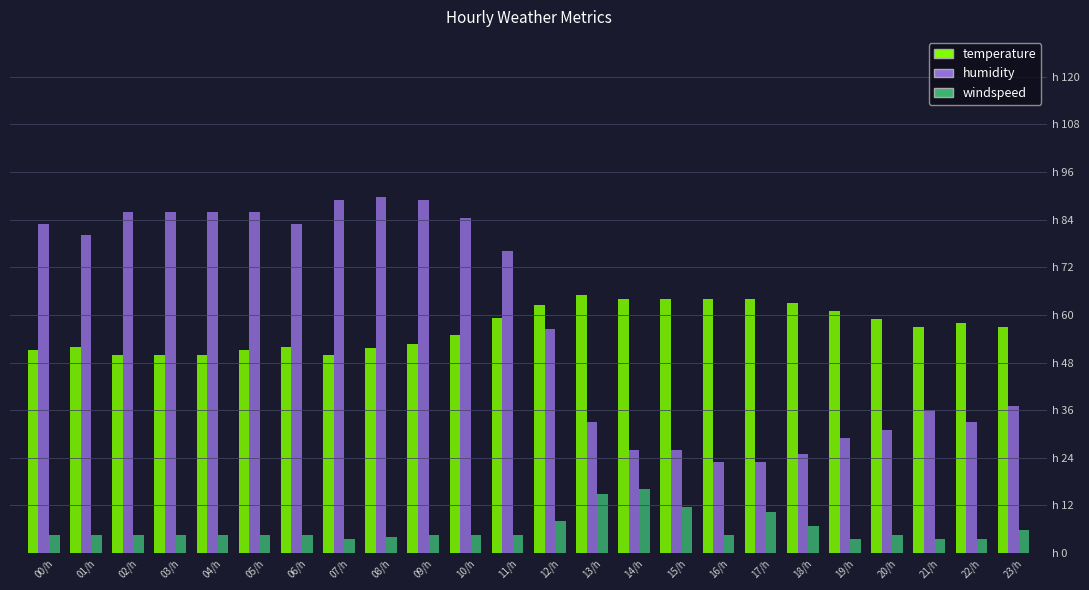

At which label does humidity first exceed 76?

00/h